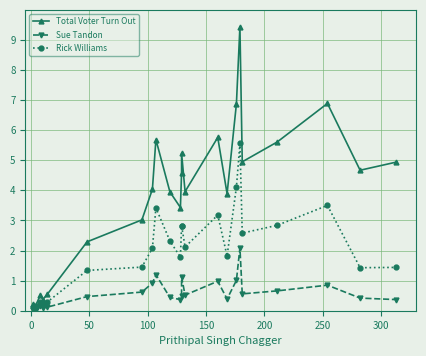

Count the number of categories in the chart.

23